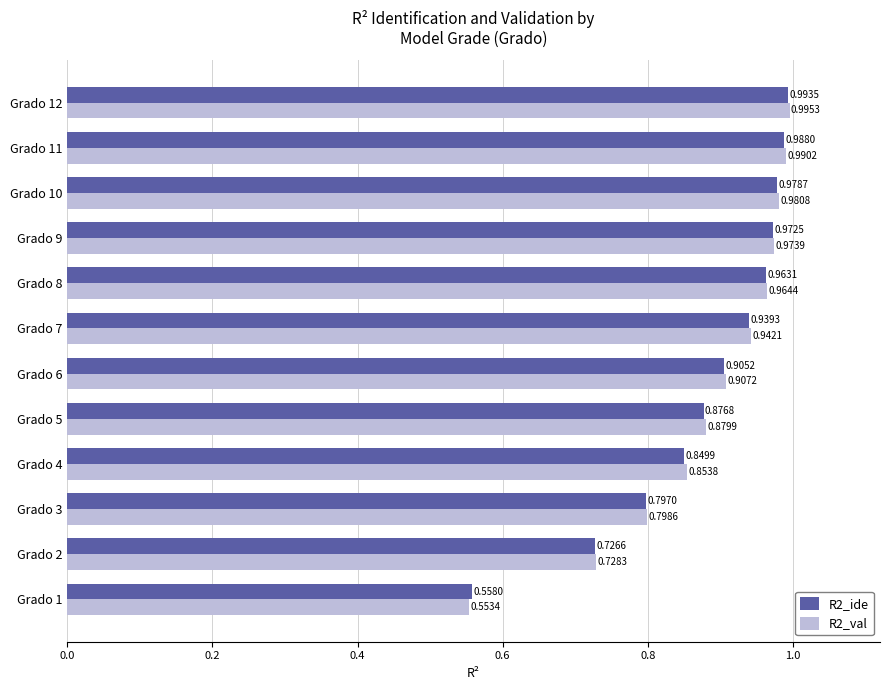

At how many categories does at least one series exceed 0?

12